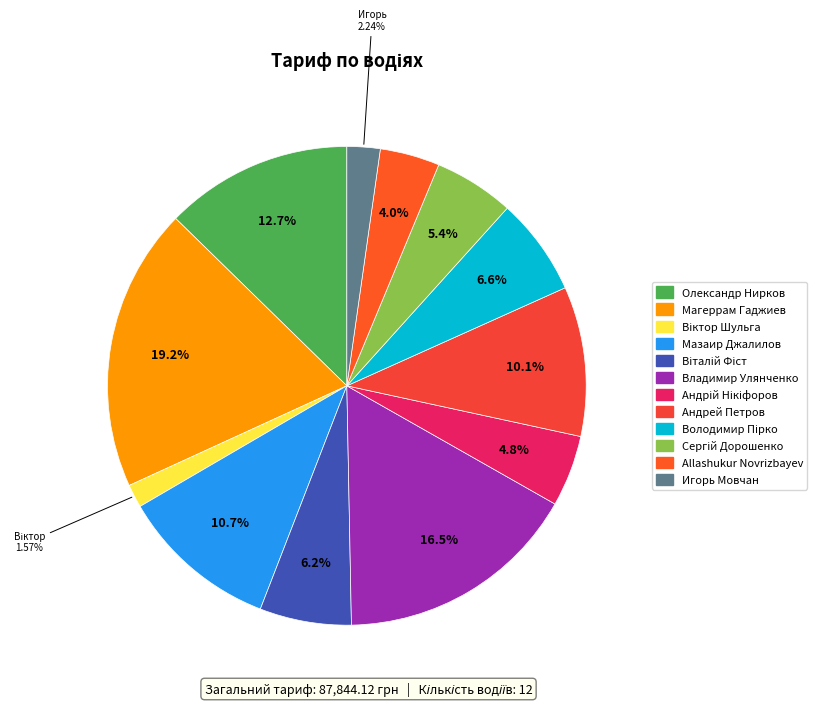

What is the change in value from Віктор Шульга to Сергій Дорошенко?

+3378.9